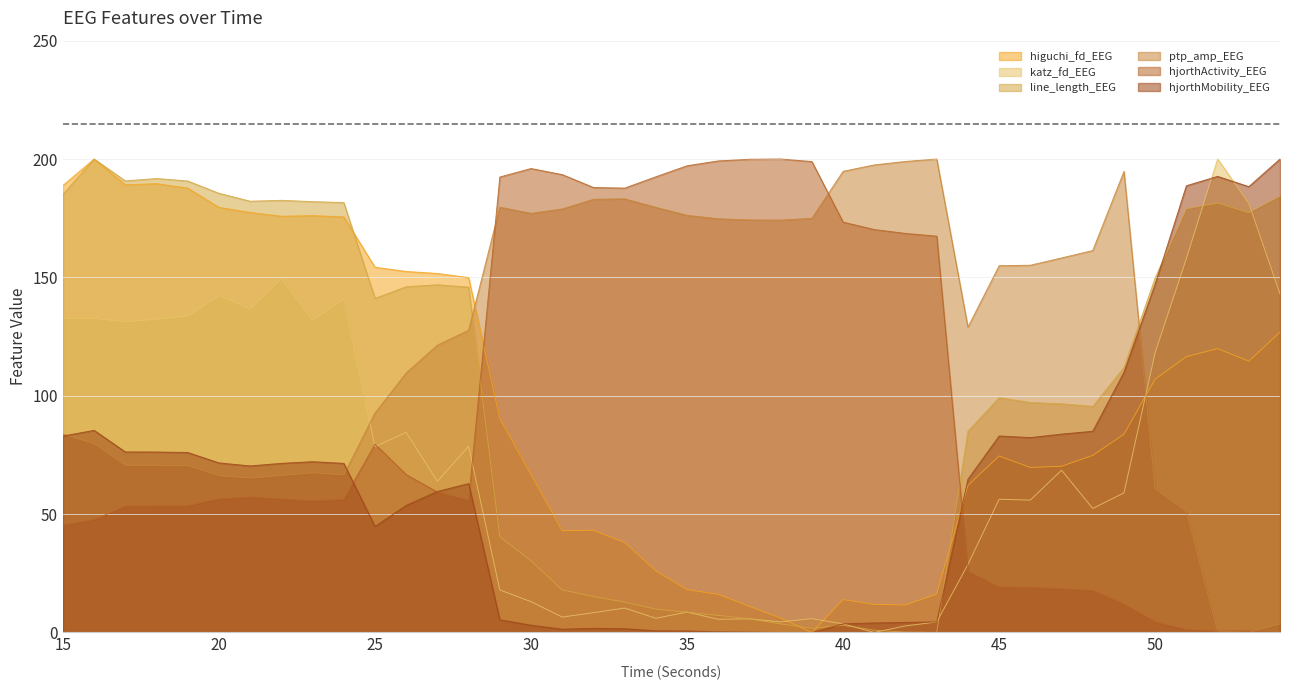

True or false: ptp_amp_EEG has more than 0 points higher than both neighbors.

True